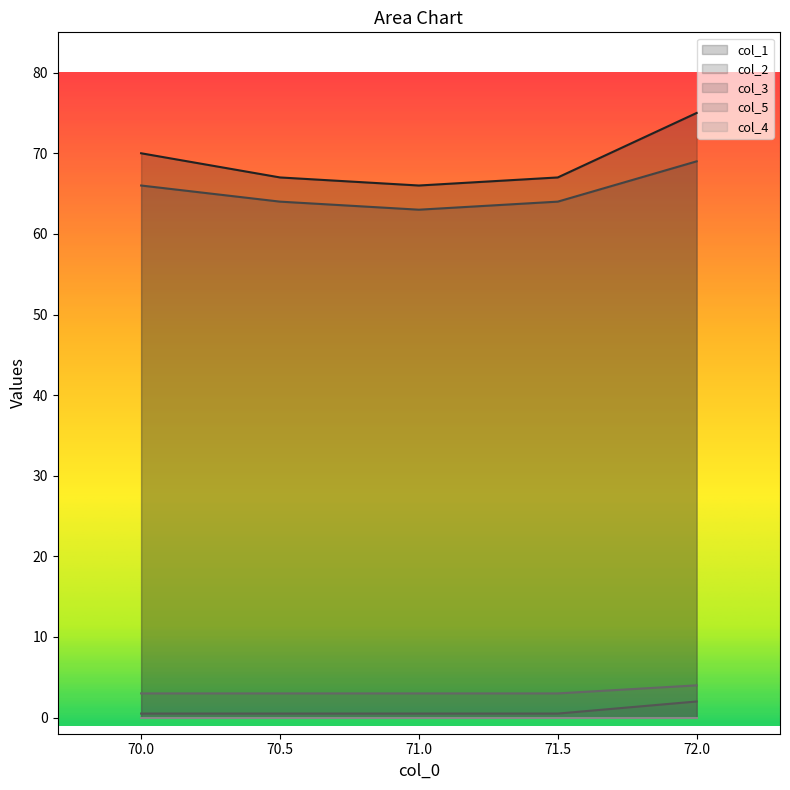

True or false: col_3 and col_2 cross at least once.

False